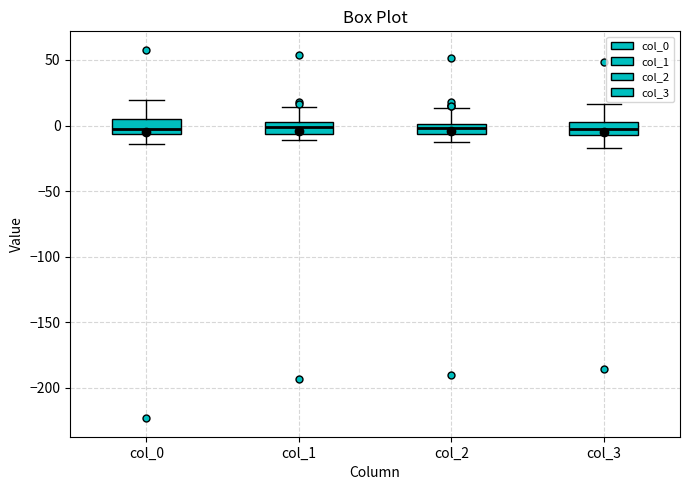

Reading left to right, transcribe this box plot: for each box, give where its median line is, the range the box spans, and where its two whiskers end, as read against the y-axis. The values are not printed on the chart, so give them approximately, as read against the axis.

col_0: median -5 (just above the box's lower edge), box -5 to 5, whiskers -15 to 20
col_1: median 0 (inside the box), box -5 to 0, whiskers -10 to 15
col_2: median 0 (inside the box), box -5 to 0, whiskers -15 to 15
col_3: median 0, box -10 to 5, whiskers -15 to 15